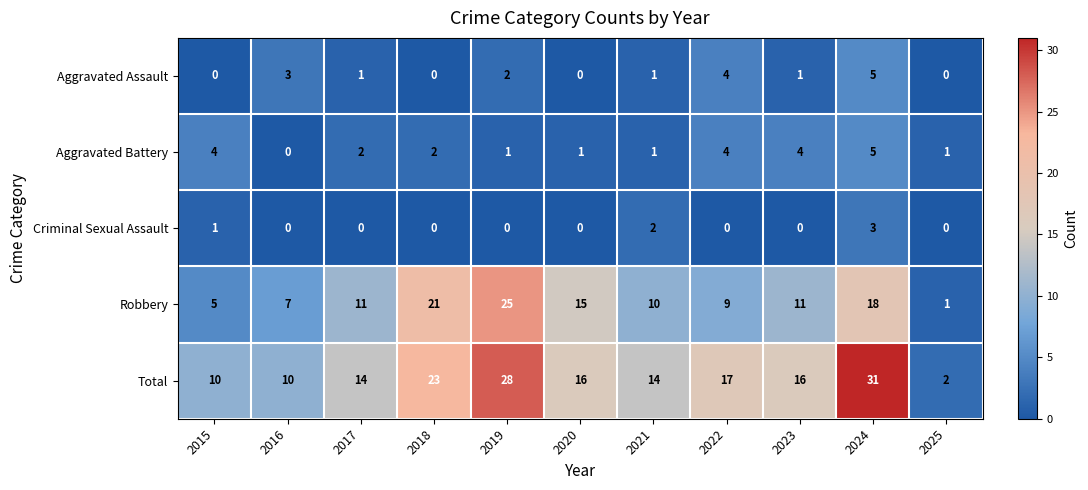

At which category is the sum across all series the highest?

2024